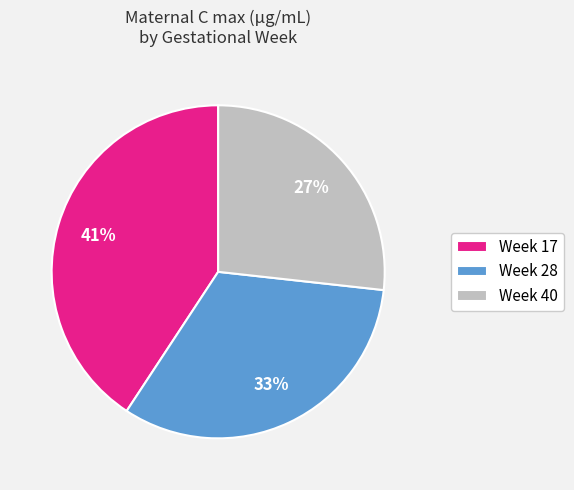

Is it true that Week 28 is 25% of the pie?

False